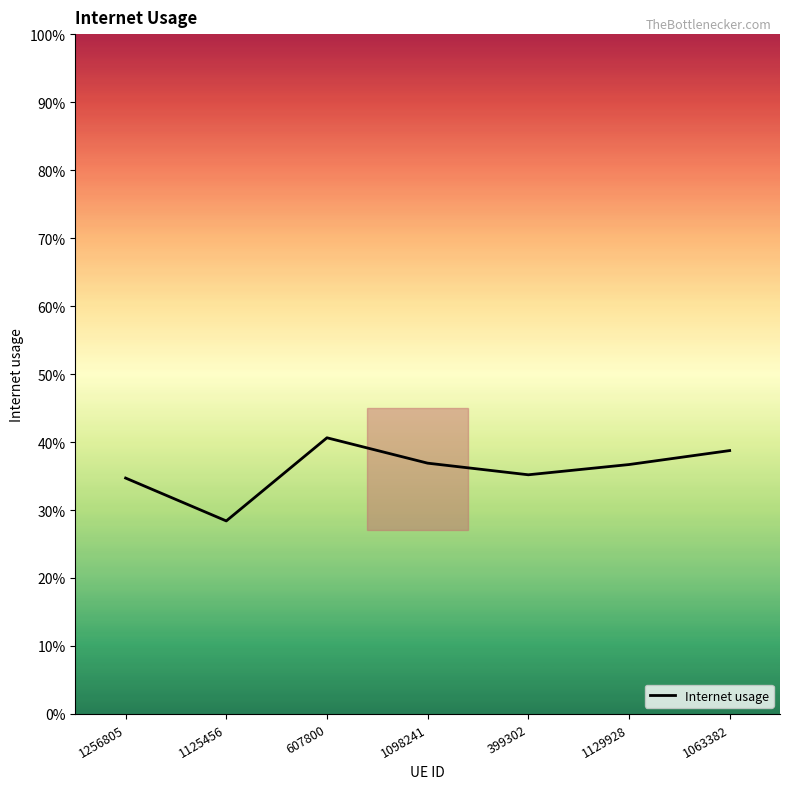

Is this an area chart (filled region under the line)?

No